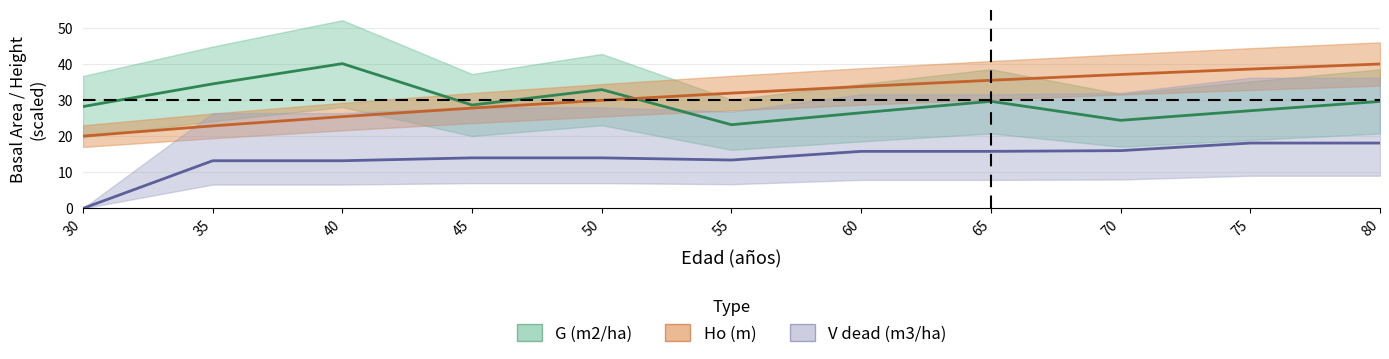

Rank the series by their maximum value, from lowest to highest.

V_dead (m3/ha), Ho (m), G (m2/ha)